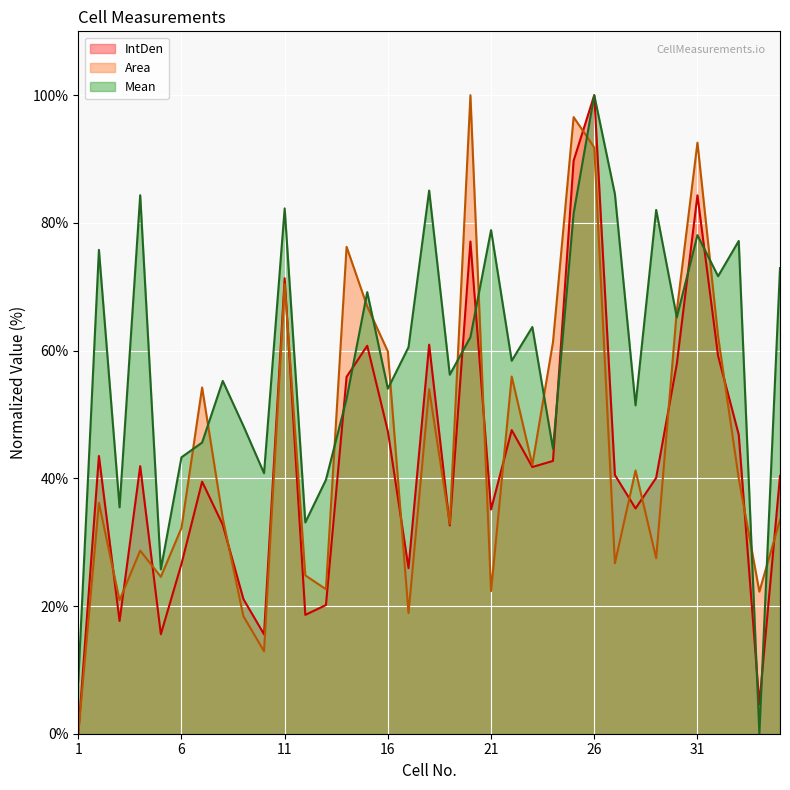

Rank the series at 16 from highest to lowest value.

Area, Mean, IntDen